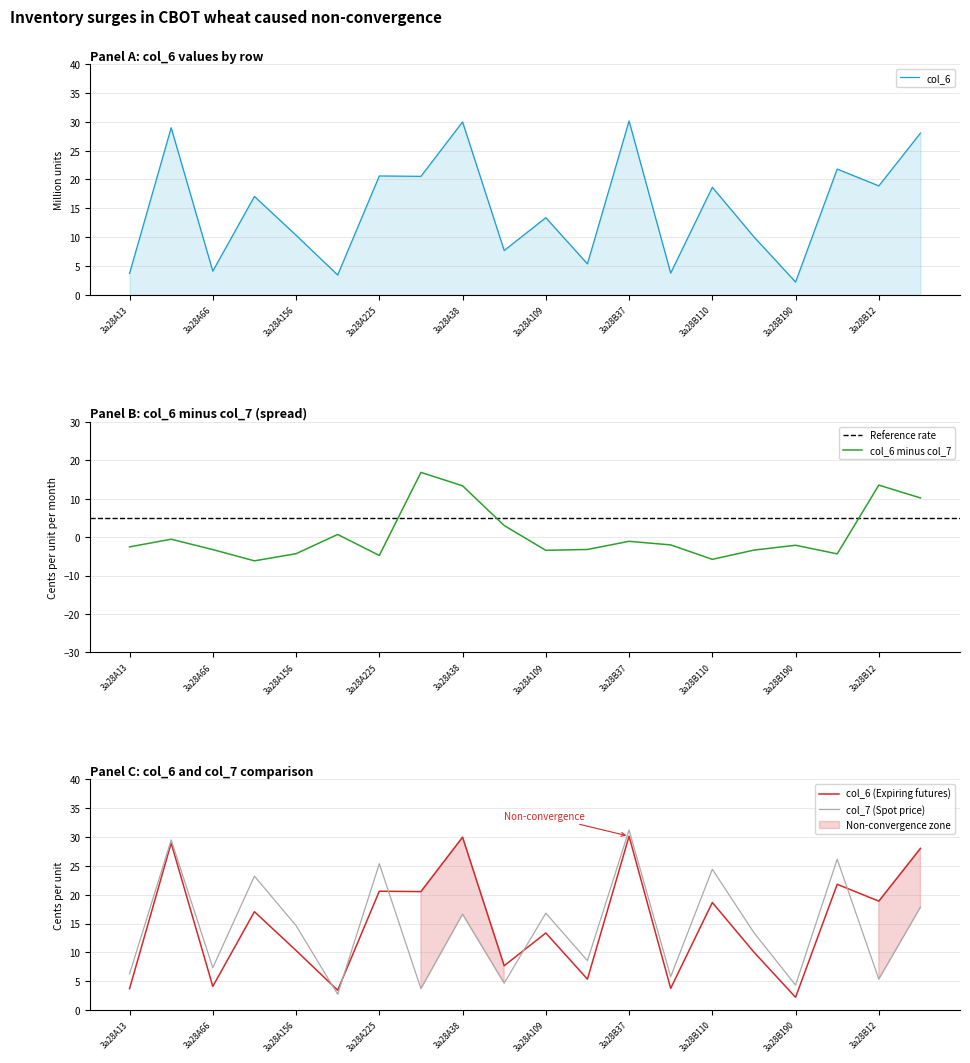

Which category has the highest value across all series?

3a28B37